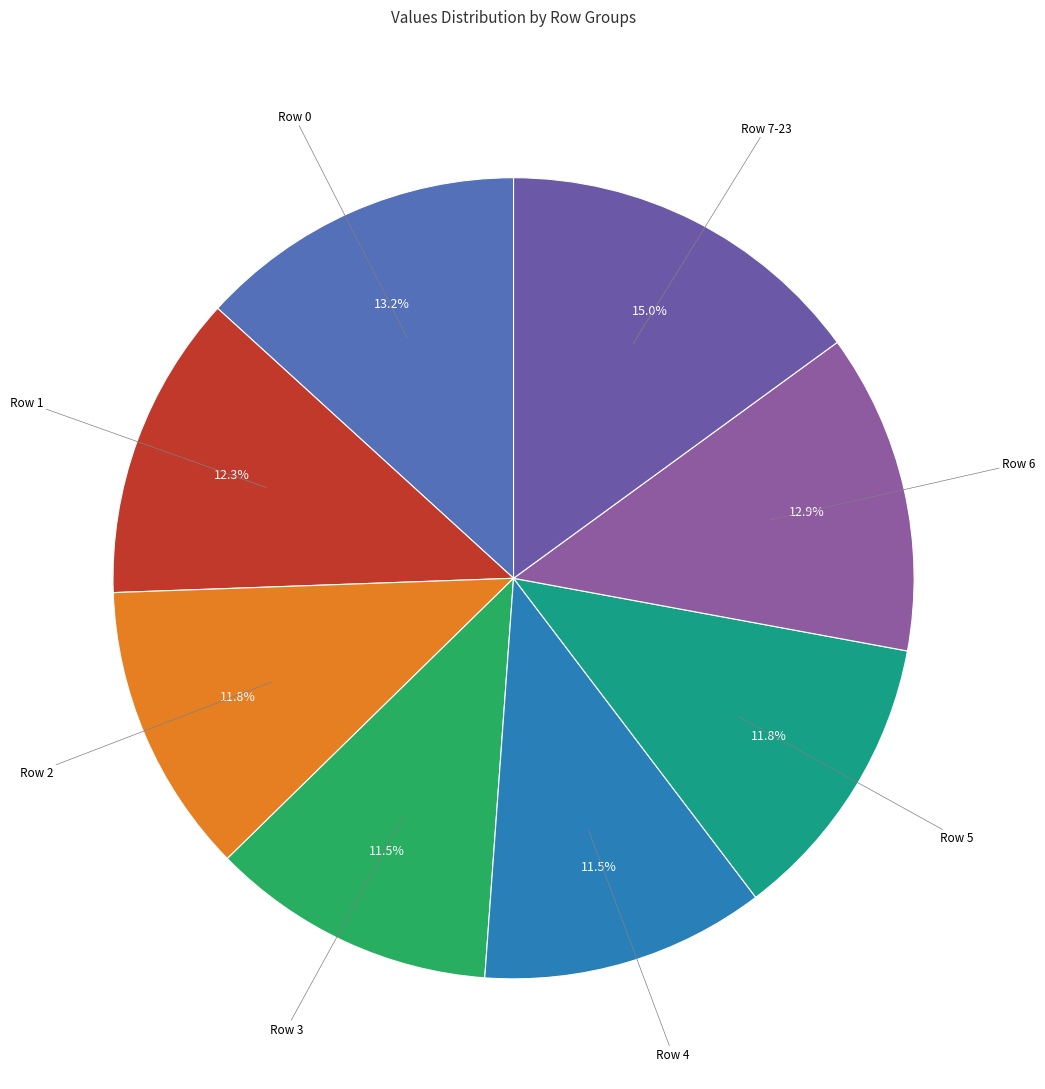

Which category has the biggest portion of the pie?

Row 7-23